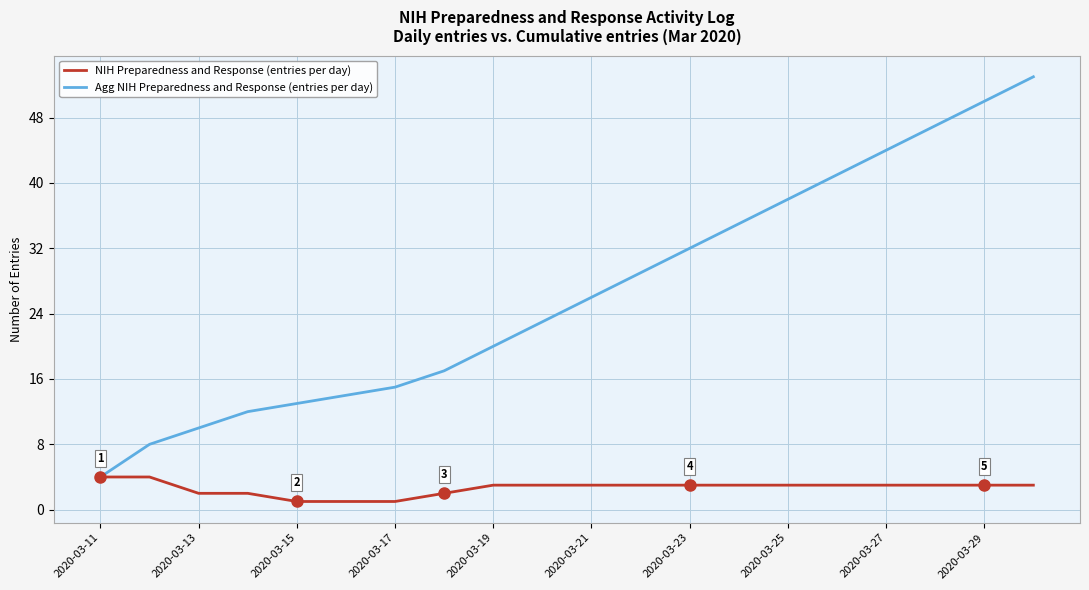

Which series has the largest range (max minus min)?

Agg NIH Preparedness and Response (entries per day)